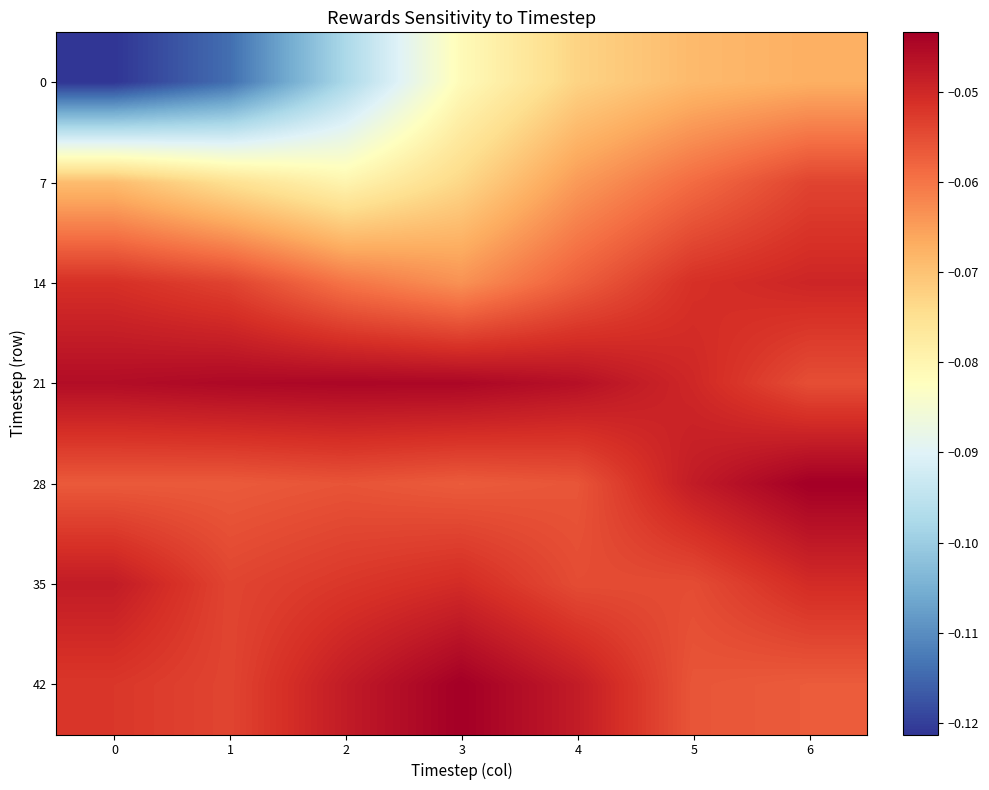

Reading left to right, what are all the values shown in this chart?

0: 0=-0.1	1=-0.1	2=-0.1	3=-0.1	4=-0.1	5=-0.1	6=-0.1
7: 0=-0.1	1=-0.1	2=-0.1	3=-0.1	4=-0.1	5=-0.1	6=-0.1
14: 0=-0.1	1=-0.1	2=-0.1	3=-0.1	4=-0.1	5=-0.1	6=-0.0
21: 0=-0.0	1=-0.0	2=-0.0	3=-0.0	4=-0.0	5=-0.0	6=-0.1
28: 0=-0.1	1=-0.1	2=-0.1	3=-0.1	4=-0.1	5=-0.0	6=-0.0
35: 0=-0.0	1=-0.1	2=-0.1	3=-0.1	4=-0.1	5=-0.1	6=-0.1
42: 0=-0.1	1=-0.1	2=-0.0	3=-0.0	4=-0.0	5=-0.1	6=-0.1